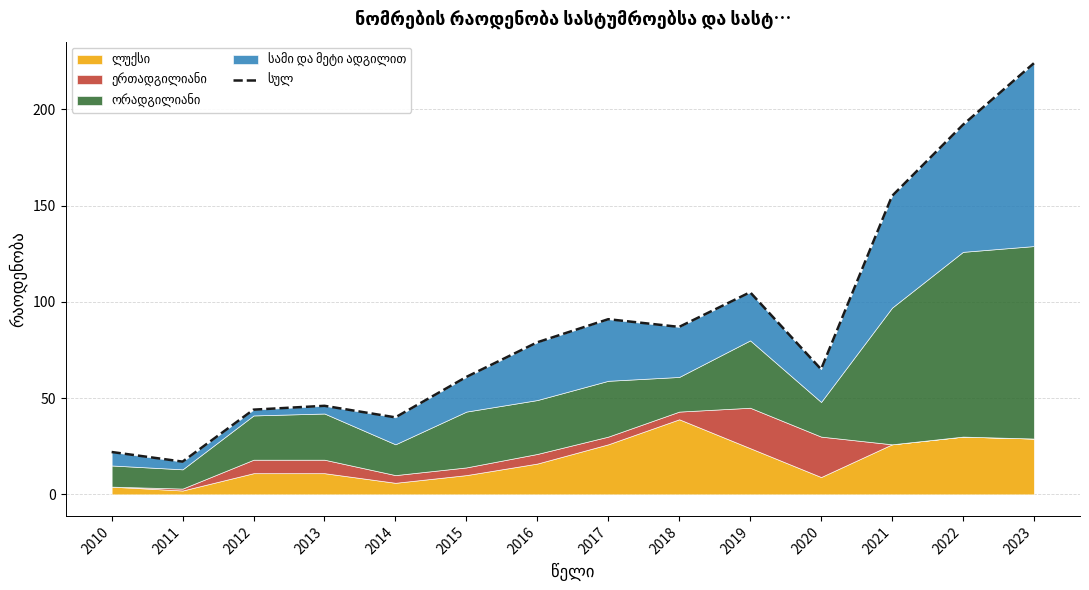

List the labels in order of value, smallest first.

2011, 2010, 2014, 2012, 2013, 2015, 2020, 2016, 2018, 2017, 2019, 2021, 2022, 2023